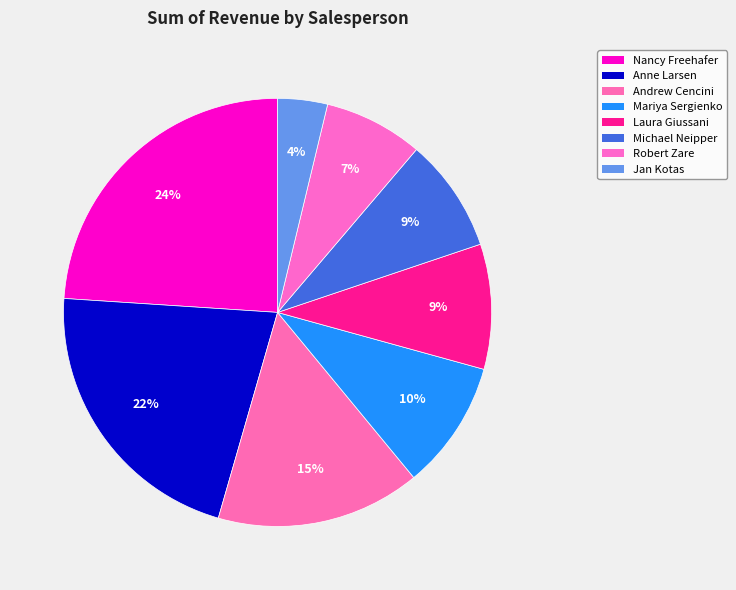

To the nearest percent, what portion does Nancy Freehafer represent?

24%